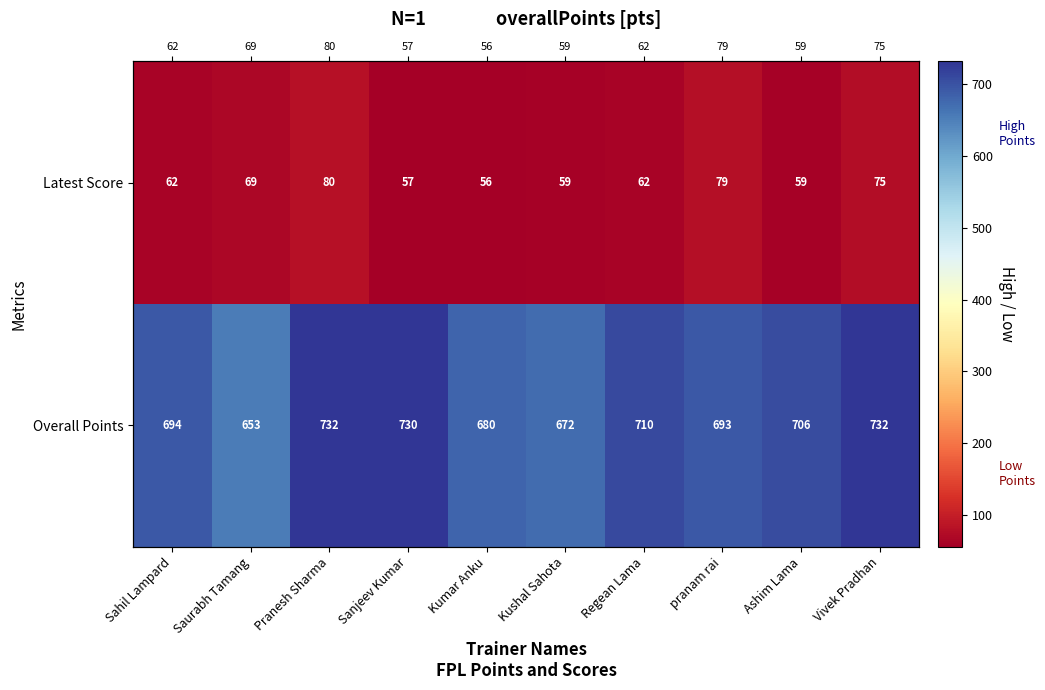

List the series in order of their overall mean, lowest first.

Latest Score, Overall Points